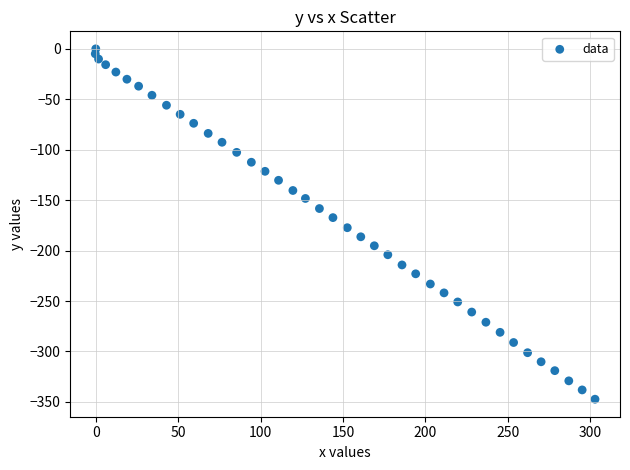

What is the range of X values (max minus min)?

303.2